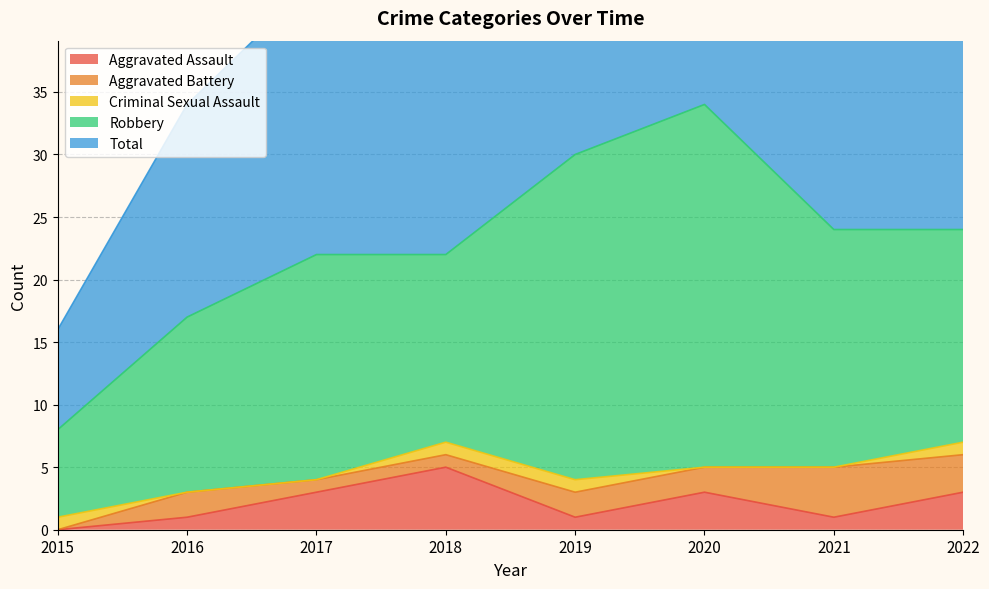

Which series changed the most between 2020 and 2022?

Robbery